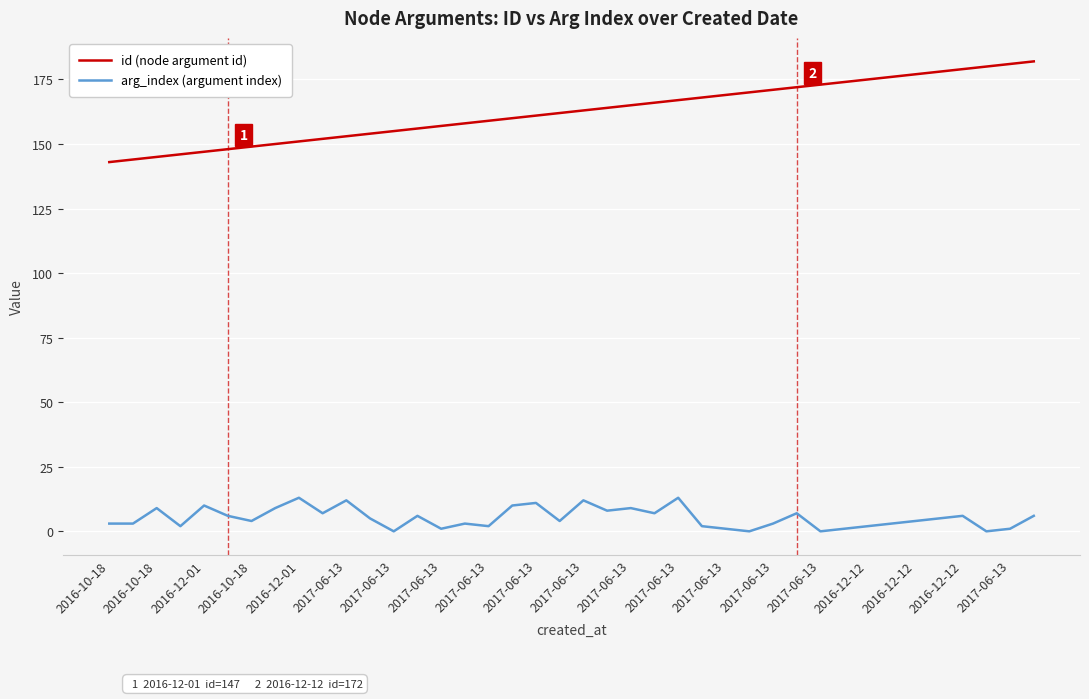

Which series has the largest total across all categories?

id (node argument id)